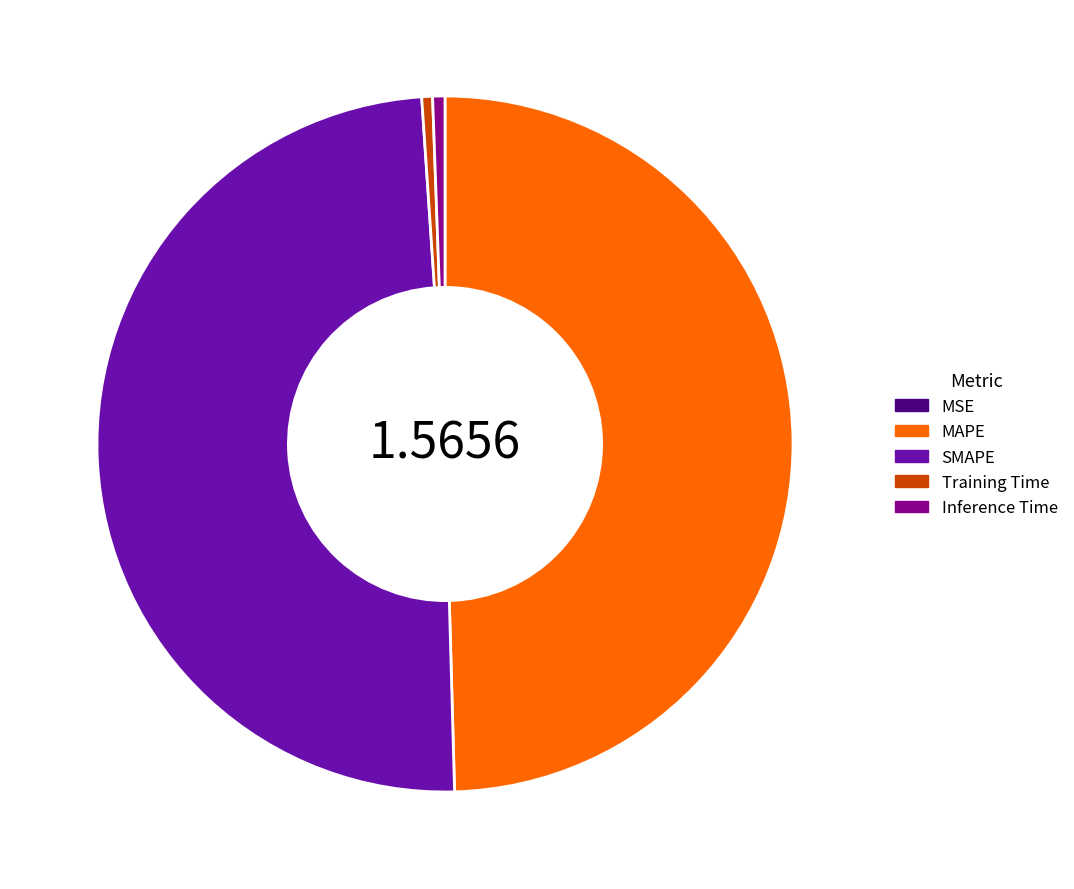

Does MAPE account for over 50% of the chart?

No